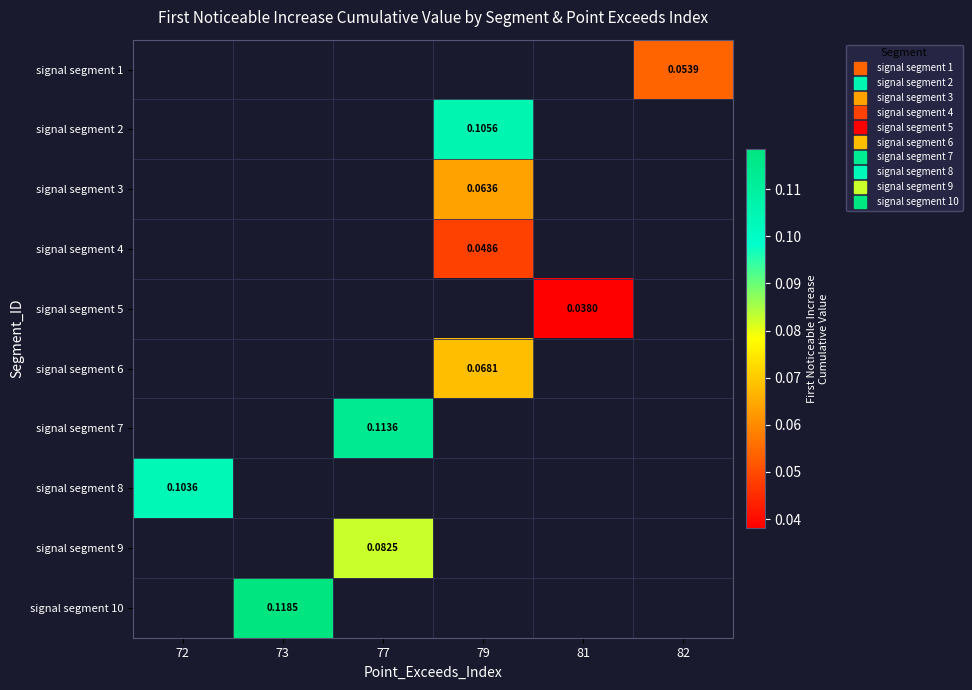

What value does the signal segment 9 series have at 77?

0.1